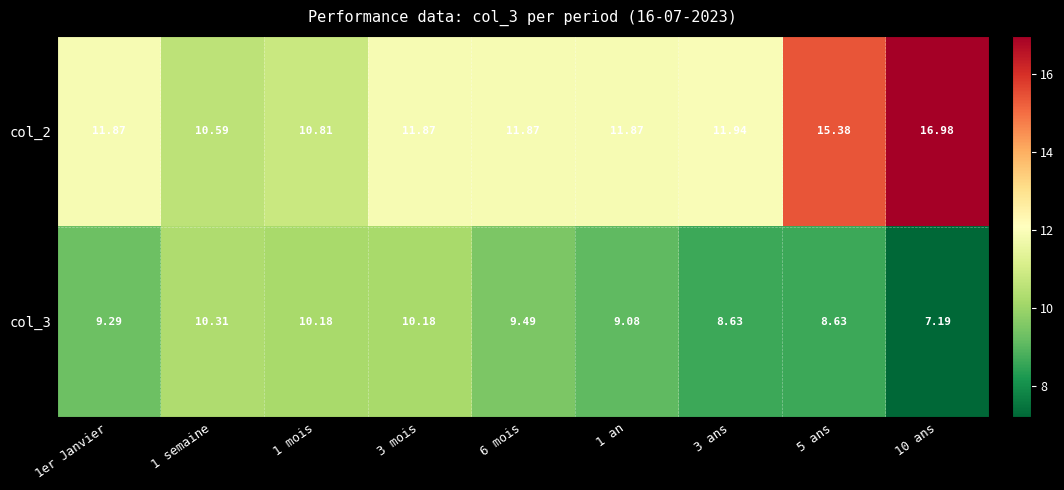

Rank the series at 10 ans from highest to lowest value.

col_2, col_3